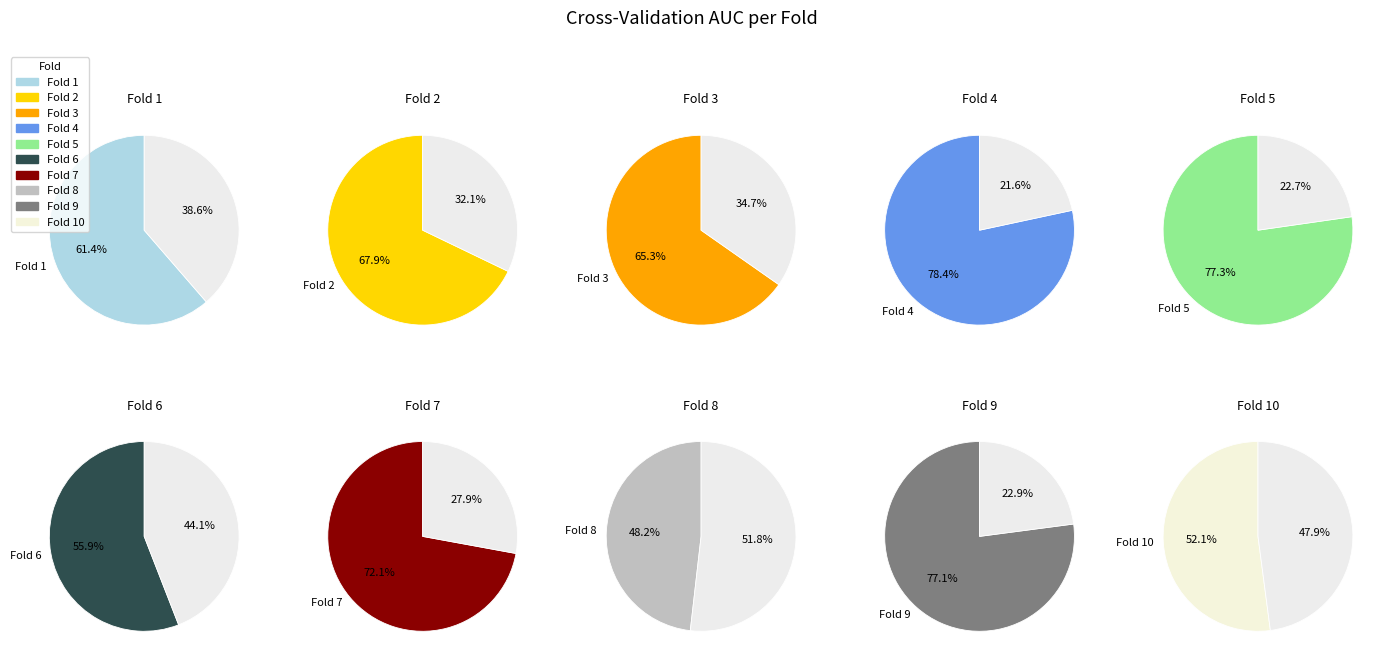

True or false: 10 accounts for 1% of the total.

False